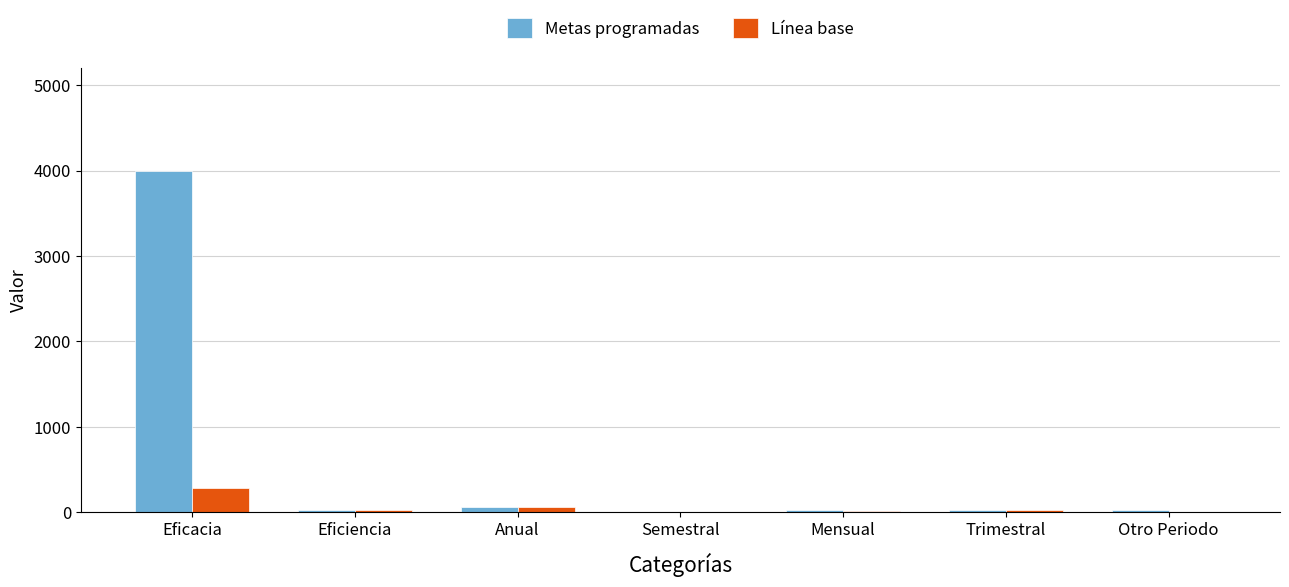

Which series has the largest total across all categories?

Metas programadas